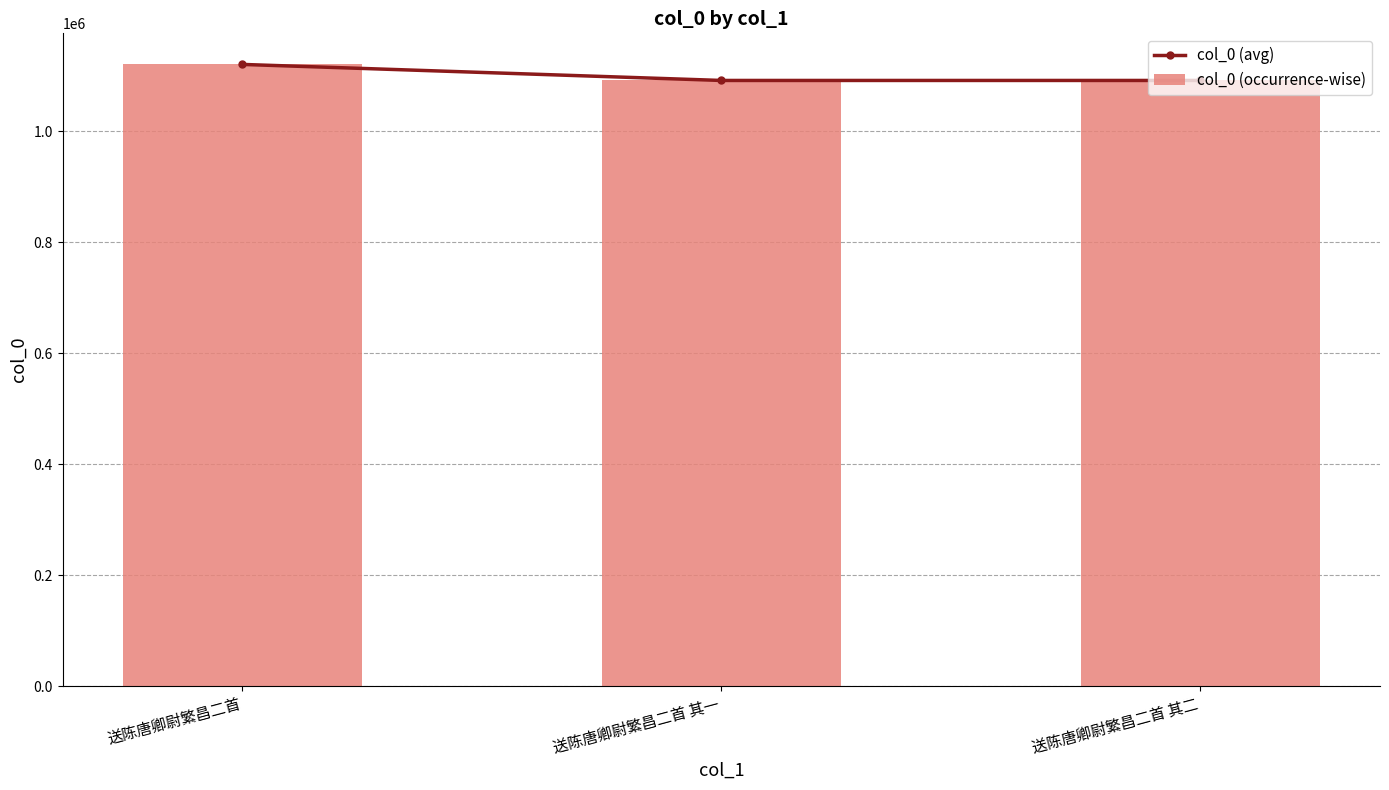

Are the bars horizontal?

No